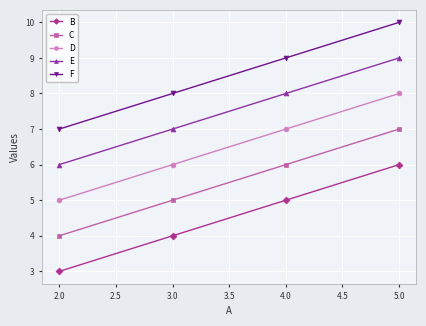

At how many categories does at least one series exceed 4?

4